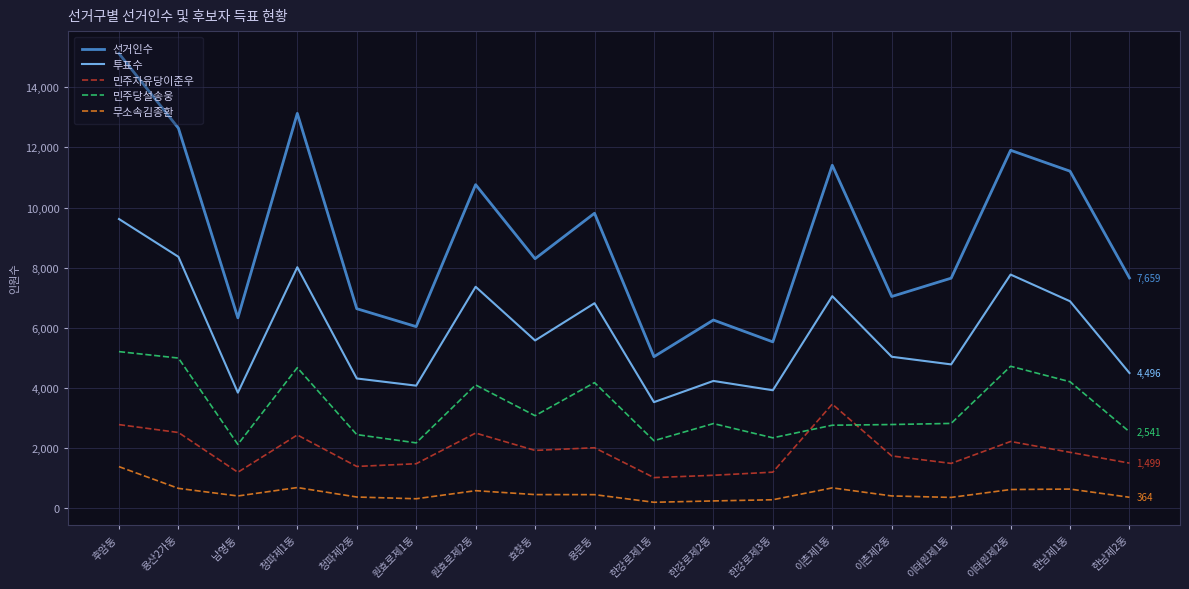

Between 후암동 and 이촌제1동, which series saw the biggest shift?

선거인수